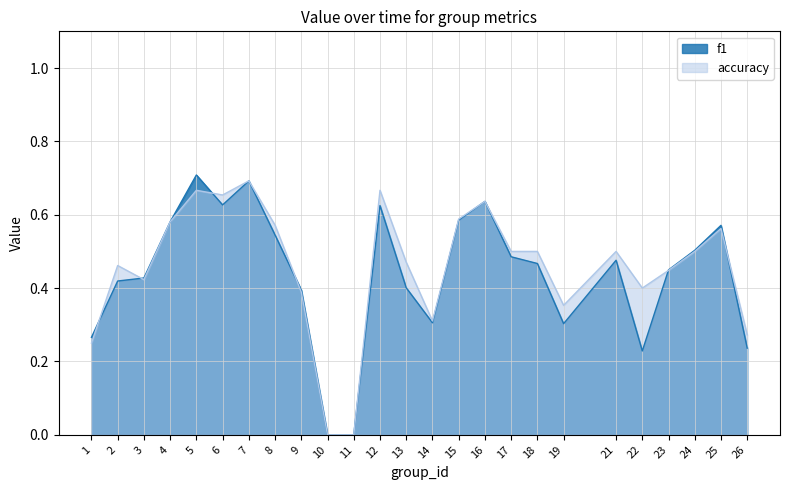

The accuracy series shows 0.4 at 1. True or false?

False